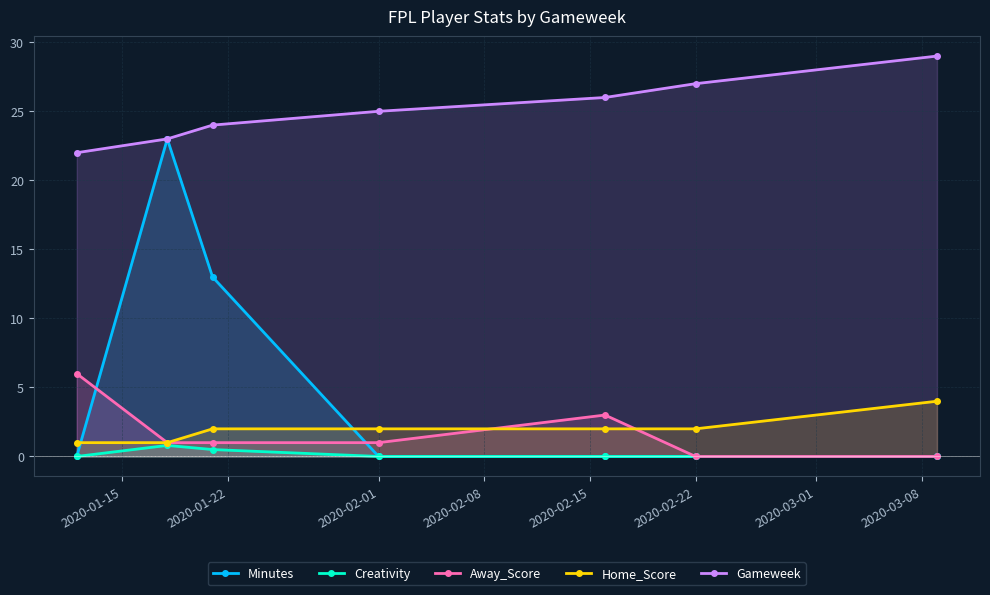

What are all the series names shown in the legend?

Minutes, Creativity, Away_Score, Home_Score, Gameweek